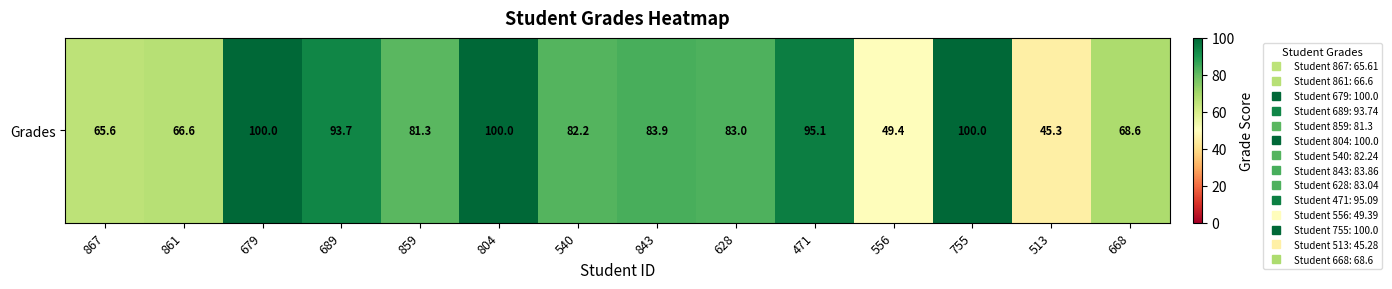

Where is the data nearest to the value 72?

668